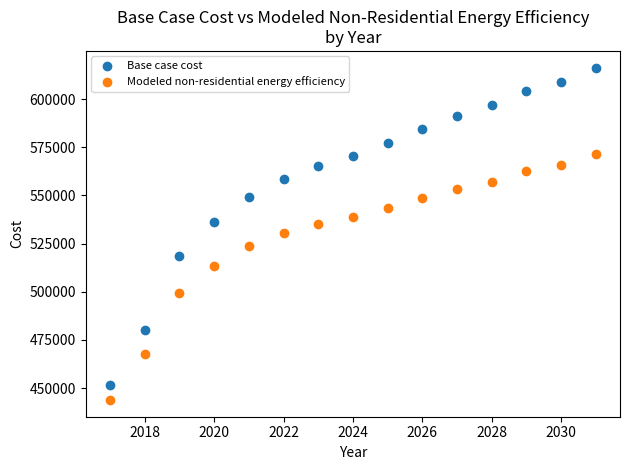

Which series has the widest spread of Y values?

Base case cost